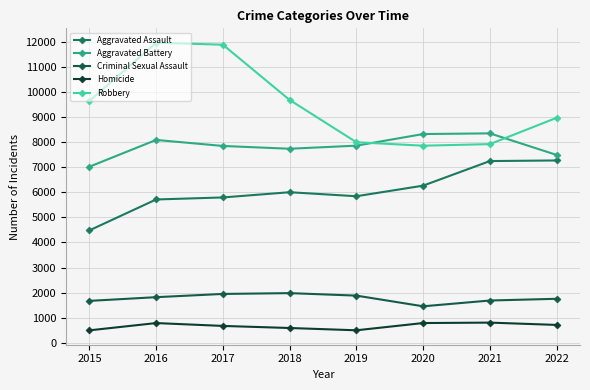

What is the greatest value displayed?

11960